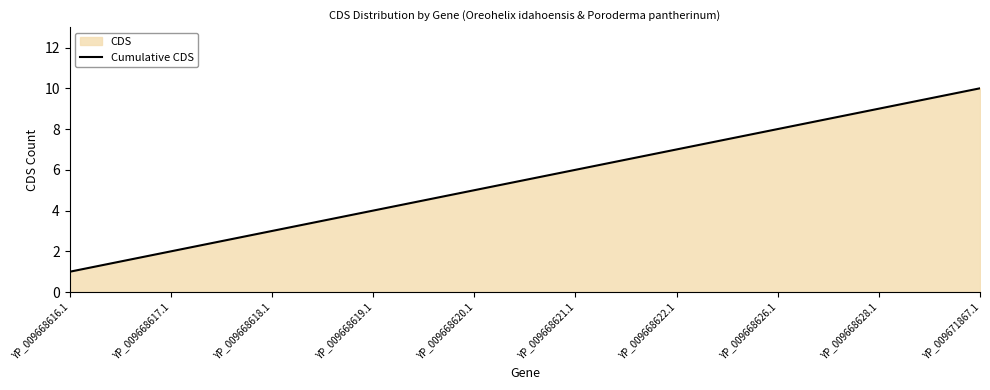

Reading left to right, list all the values displayed in this chart.

1	2	3	4	5	6	7	8	9	10